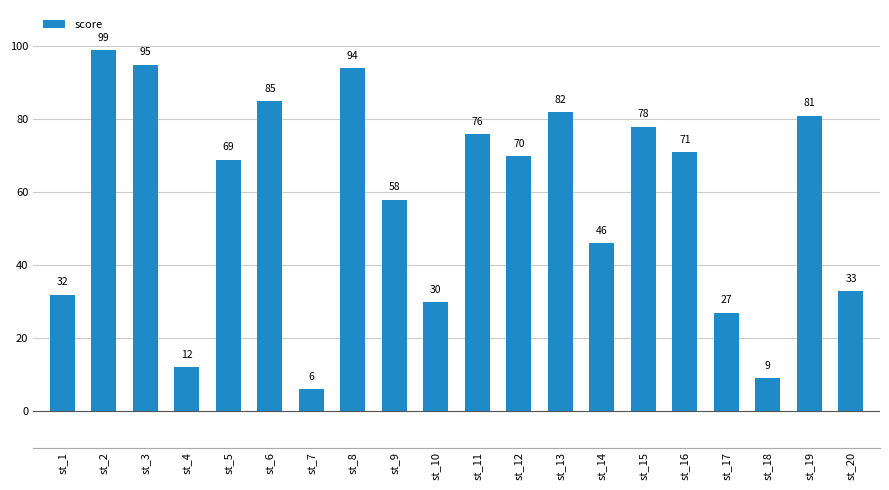

What is the greatest value displayed?

99